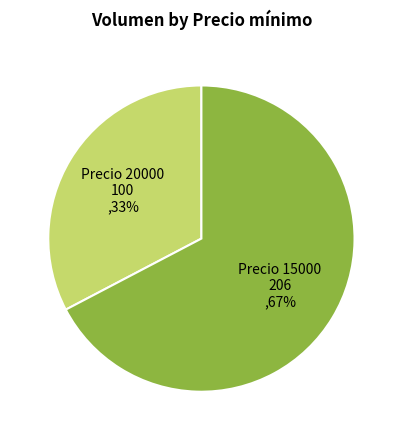

What is the smallest slice in the pie chart?

Precio 20000 100 ,33%